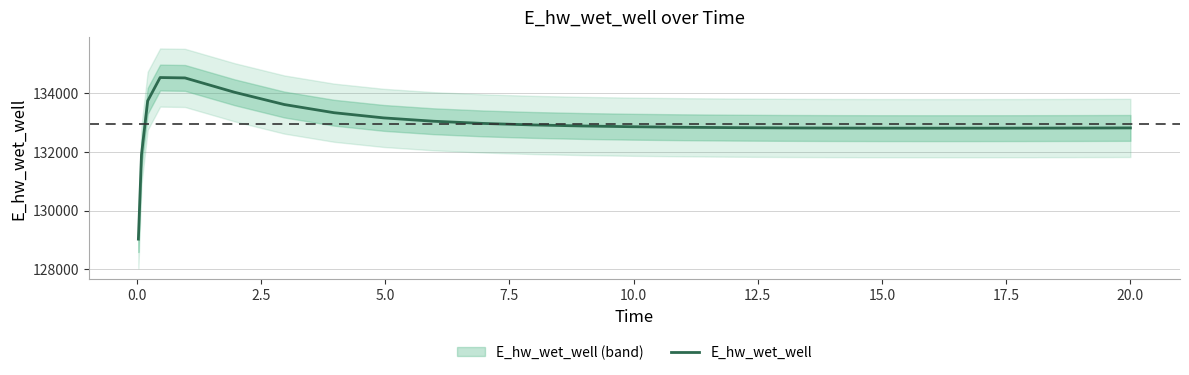

What is the minimum value for E_hw_wet_well?

129029.8